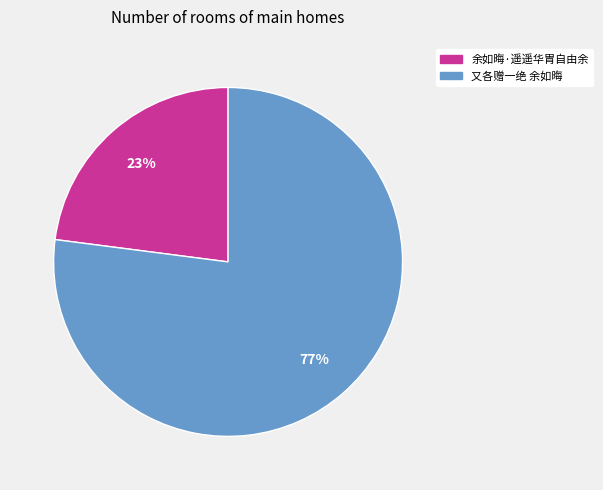

Is there any slice that represents more than half of the pie?

Yes